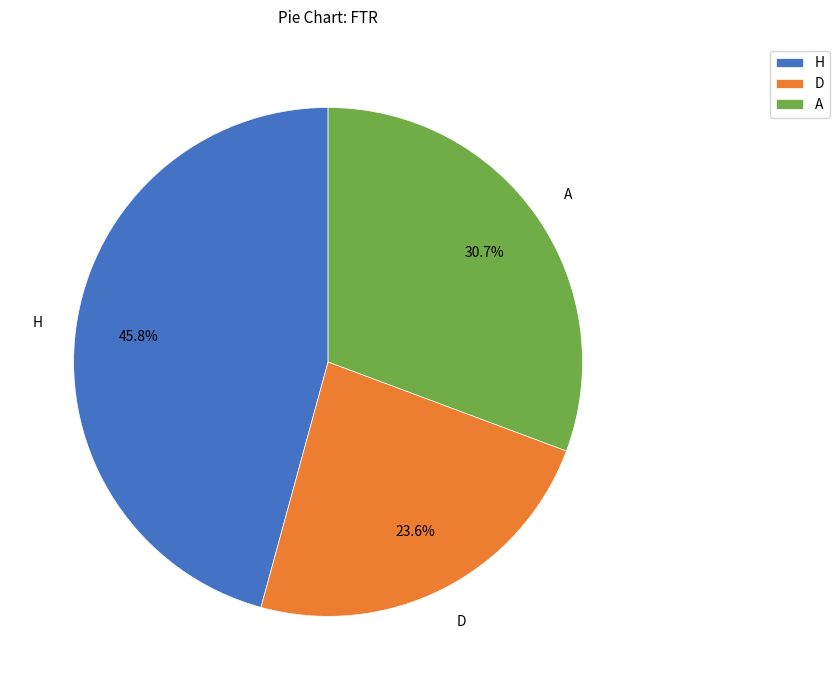

Rank the categories by value from highest to lowest.

H, A, D